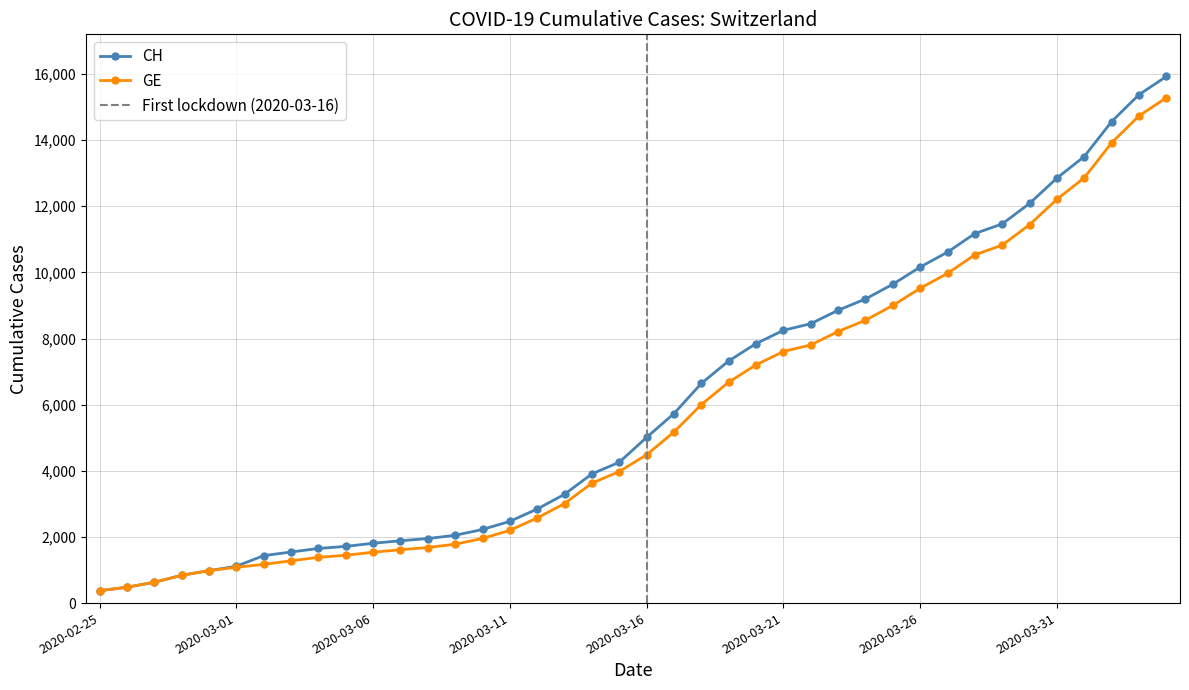

What is the sum of all GE values?

225656